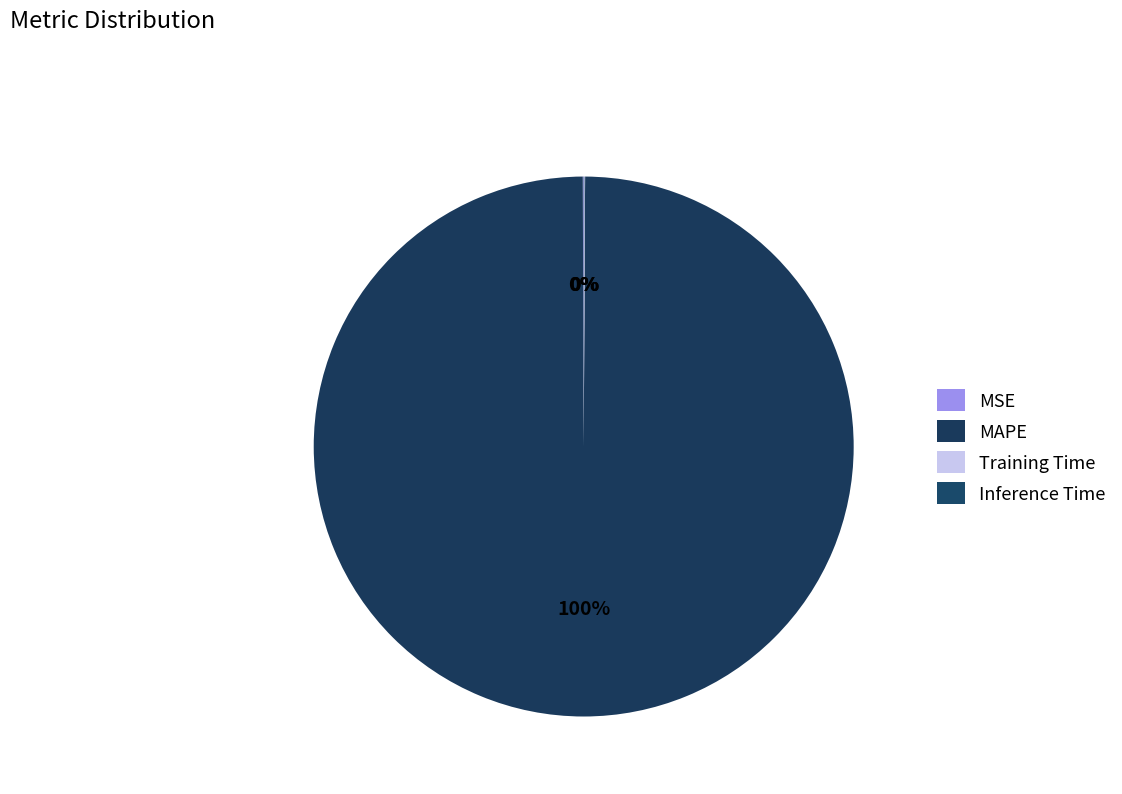

What percentage is the MAPE slice, to the nearest percent?

100%